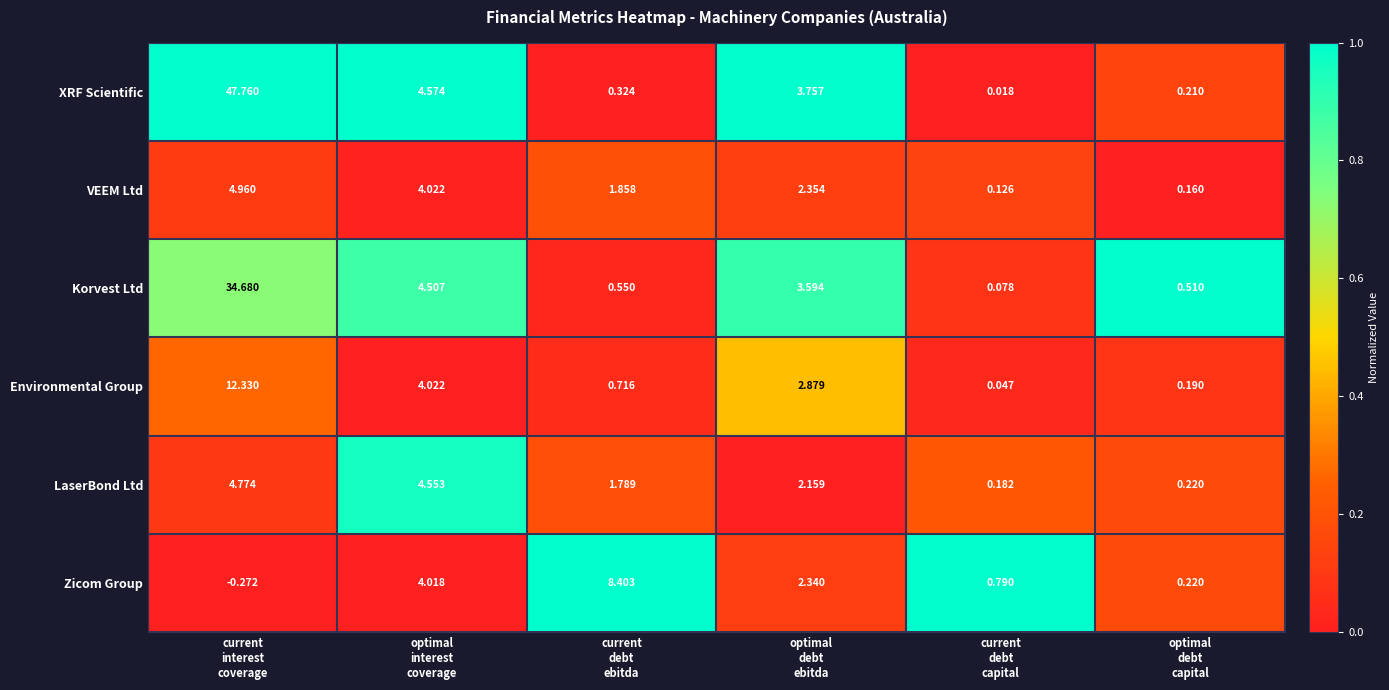

Which series has the largest total across all categories?

XRF Scientific